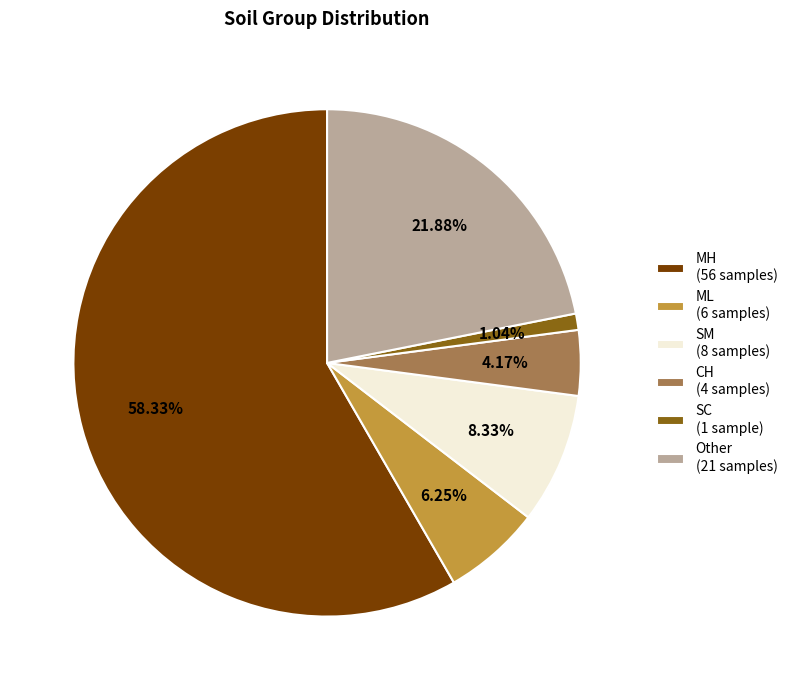

True or false: ML accounts for 6% of the total.

True